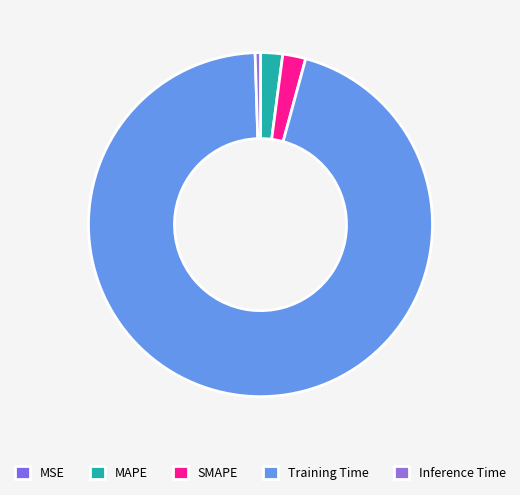

Count the number of slices in the pie.

5